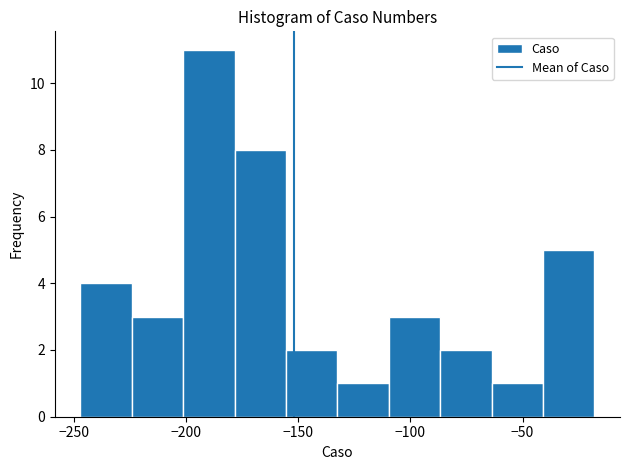

Reading left to right, list every bar in this chart as the range it spans on the x-axis followed by its height. Neither the bar edges nor the heights are printed on the chart, so give them approximately, as read against the axes.

-245 to -225: 4
-225 to -200: 3
-200 to -180: 11
-180 to -155: 8
-155 to -130: 2
-130 to -110: 1
-110 to -85: 3
-85 to -65: 2
-65 to -40: 1
-40 to -20: 5